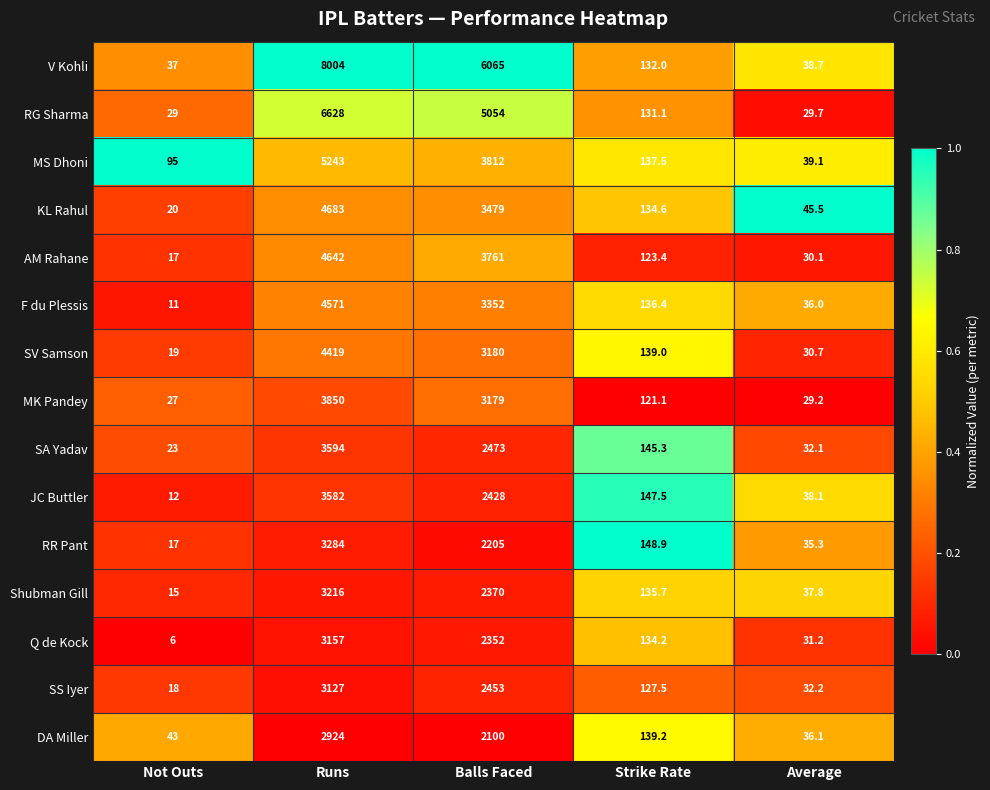

At which label is SA Yadav closest to 1808?

Balls Faced